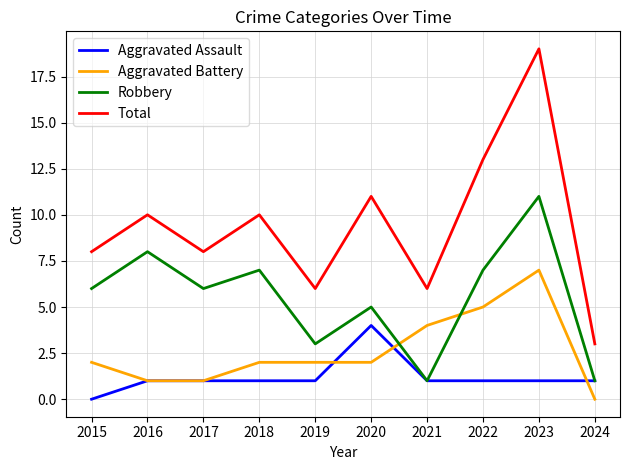

How many categories are shown in the chart?

10